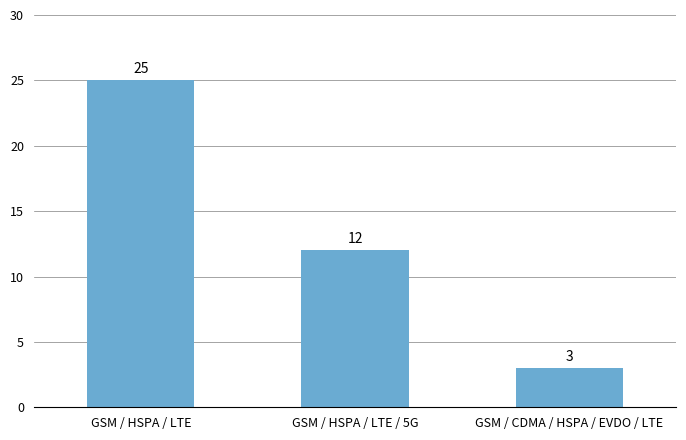

The chart shows a value of 3 at GSM / CDMA / HSPA / EVDO / LTE. True or false?

True